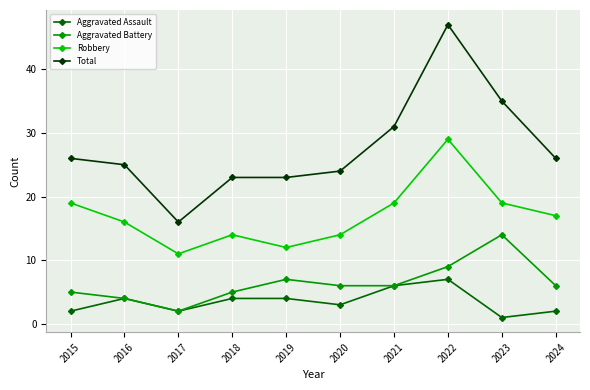

List the series in order of their peak value, lowest first.

Aggravated Assault, Aggravated Battery, Robbery, Total